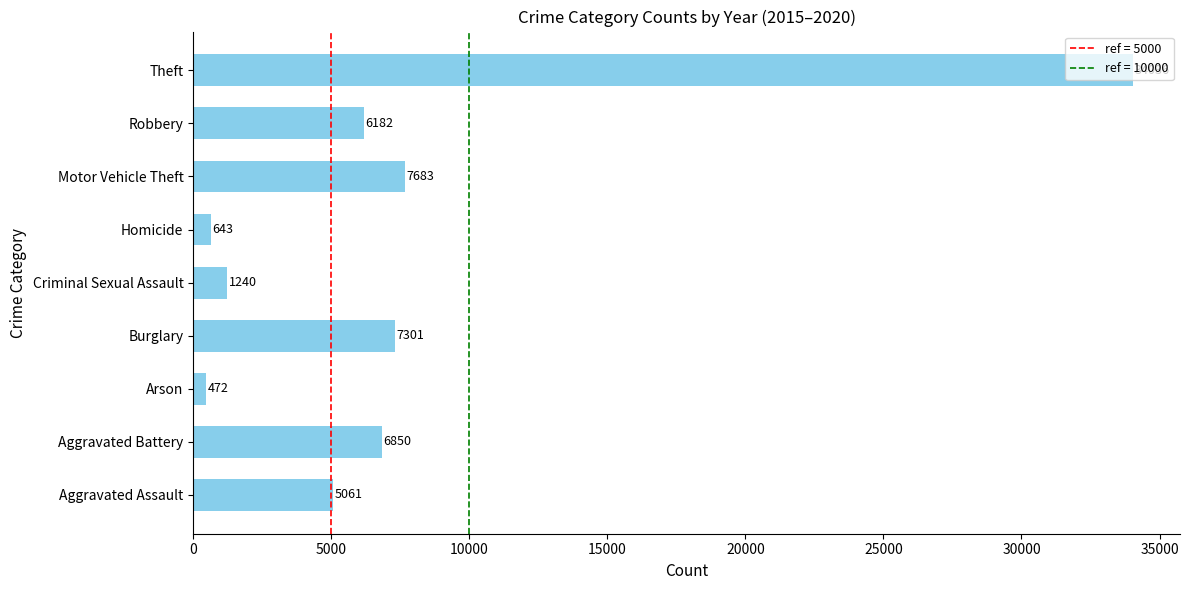

What is the difference between the second highest and second lowest values?

7040